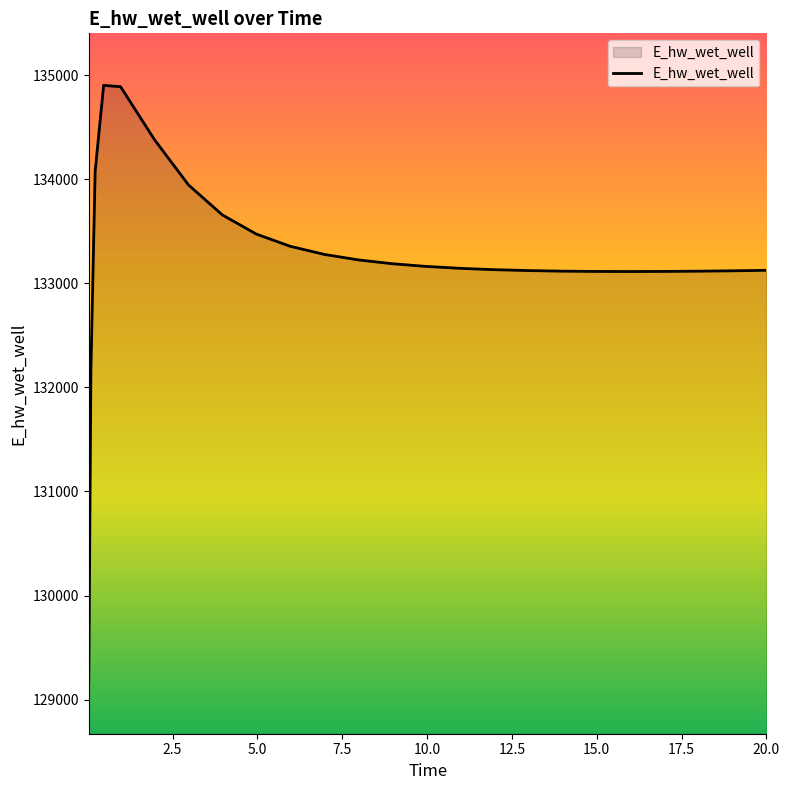

What is the maximum value shown in the chart?

134902.5